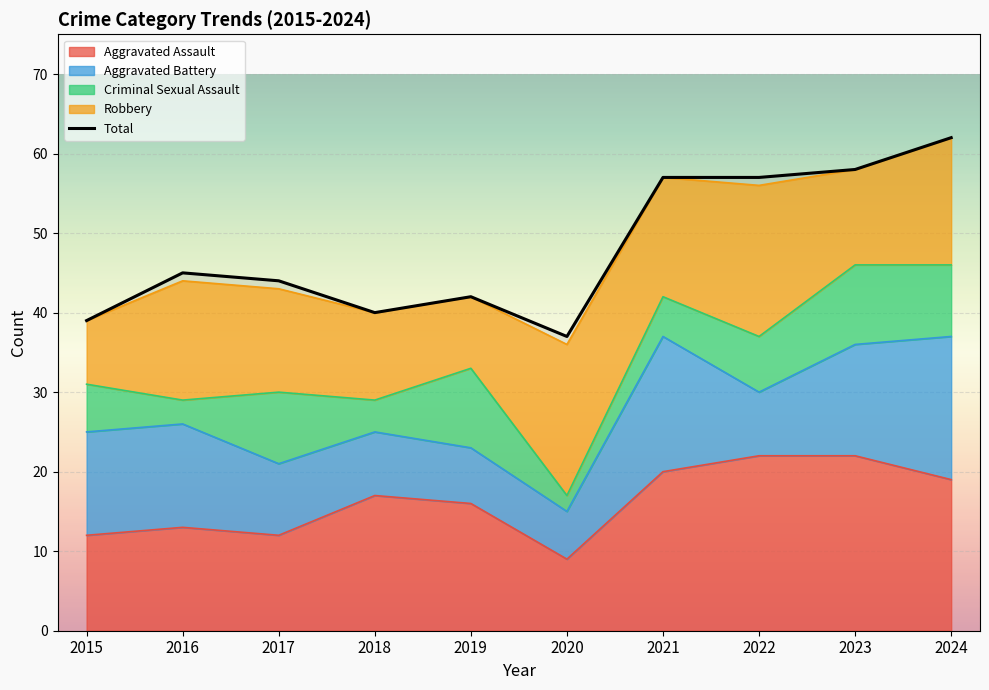

Where is Total nearest to the value 49?

2016